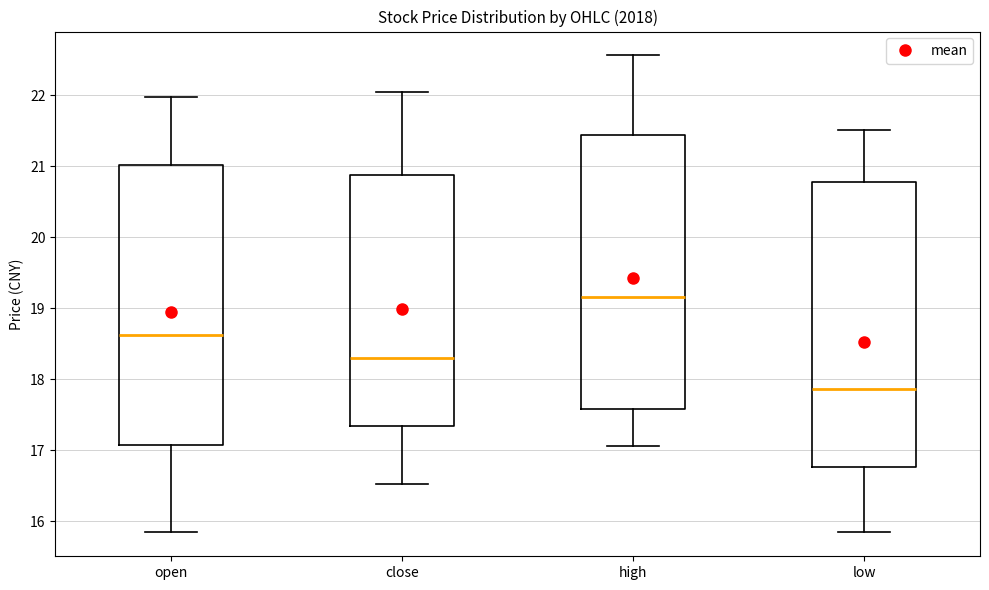

Reading left to right, read every box against the y-axis: the position of its median line, the range the box covers, and the ends of its whiskers. The values are not printed on the chart, so give them approximately, as read against the axis.

open: median 18.6, box 17.1 to 21.0, whiskers 15.8 to 22.0
close: median 18.3, box 17.3 to 20.9, whiskers 16.5 to 22.1
high: median 19.2, box 17.6 to 21.4, whiskers 17.1 to 22.6
low: median 17.9, box 16.8 to 20.8, whiskers 15.8 to 21.5